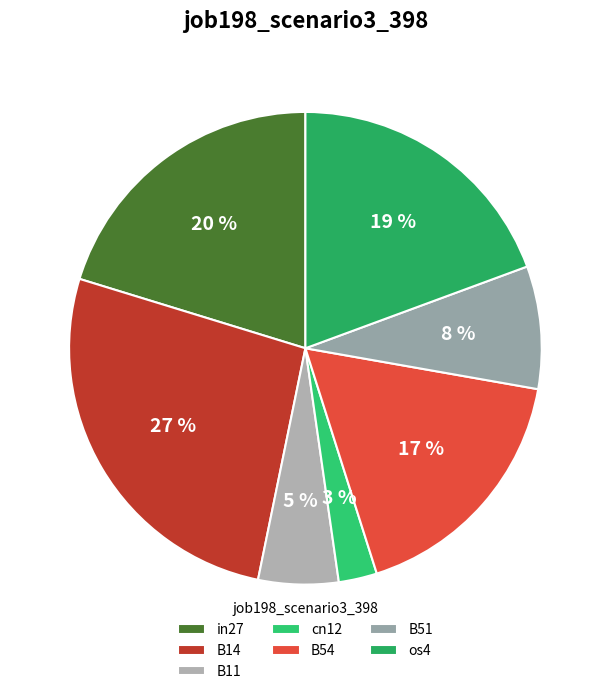

How many segments does this pie chart have?

7